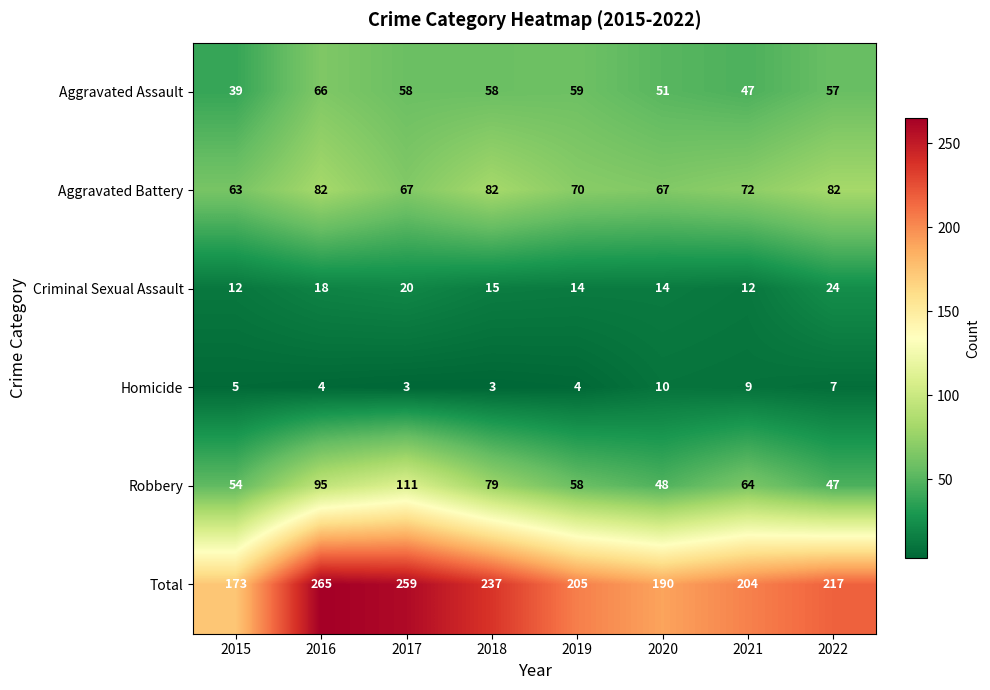

What is the difference between the second highest and second lowest values in the Criminal Sexual Assault series?

8